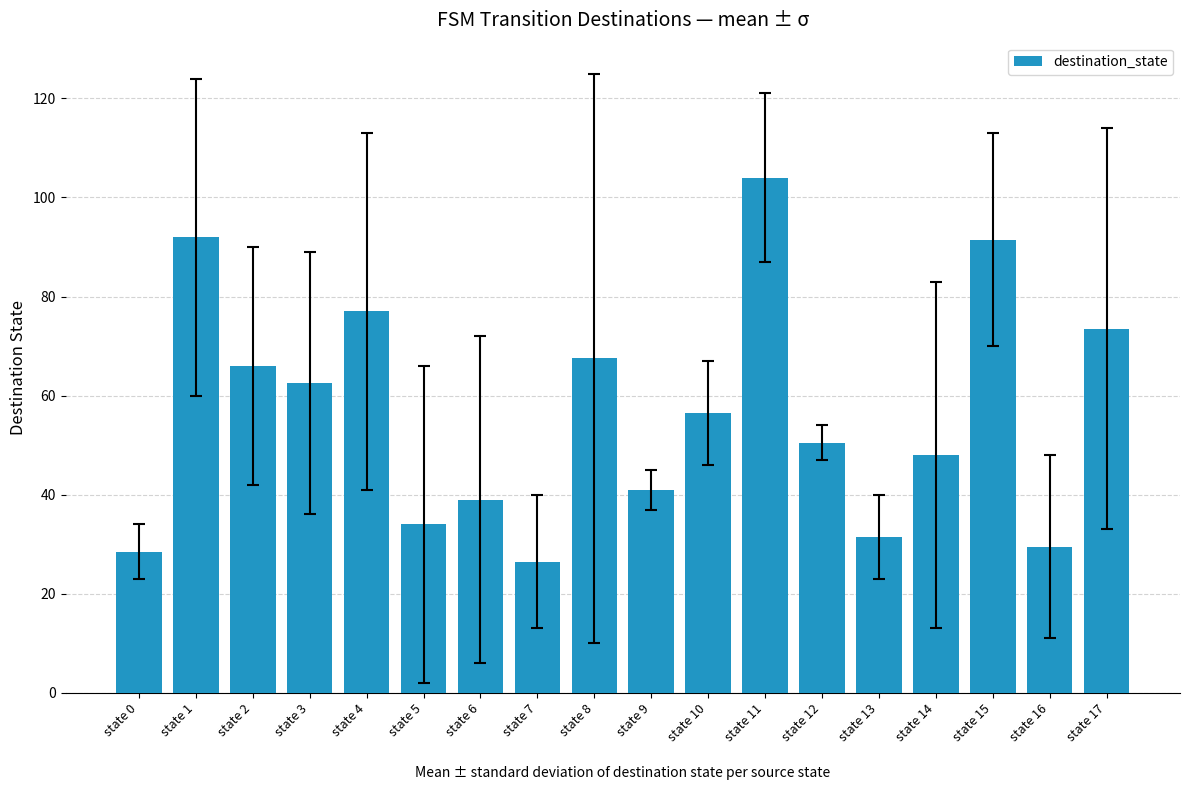

The value at state 15 is 91.5. True or false?

True